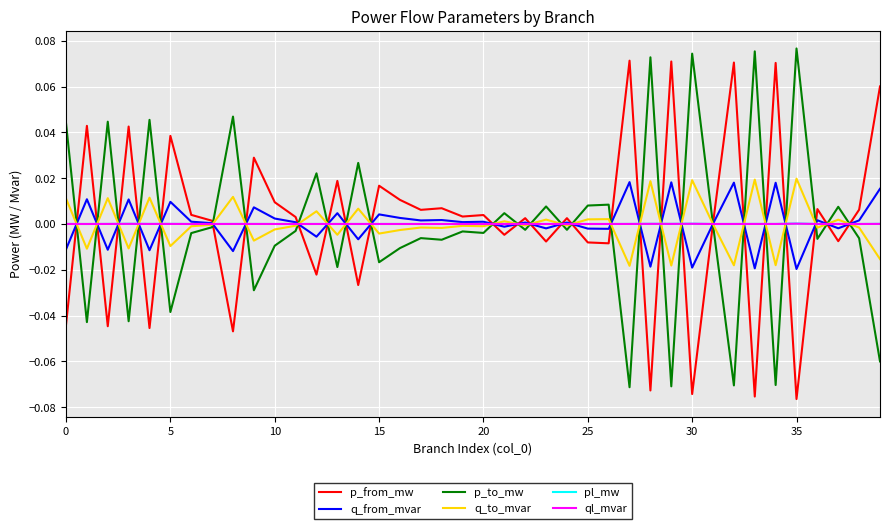

What are all the series names shown in the legend?

p_from_mw, q_from_mvar, p_to_mw, q_to_mvar, pl_mw, ql_mvar